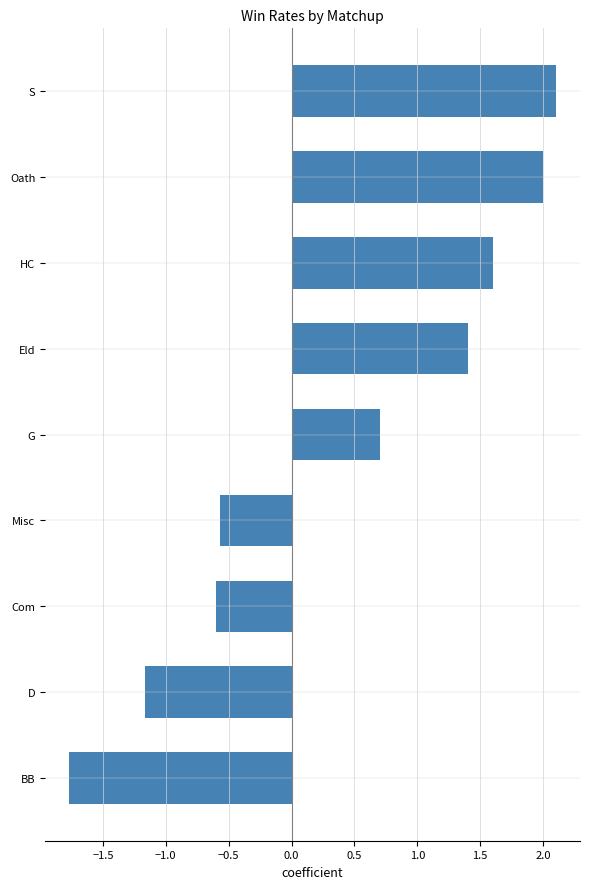

How many values are above zero?

5